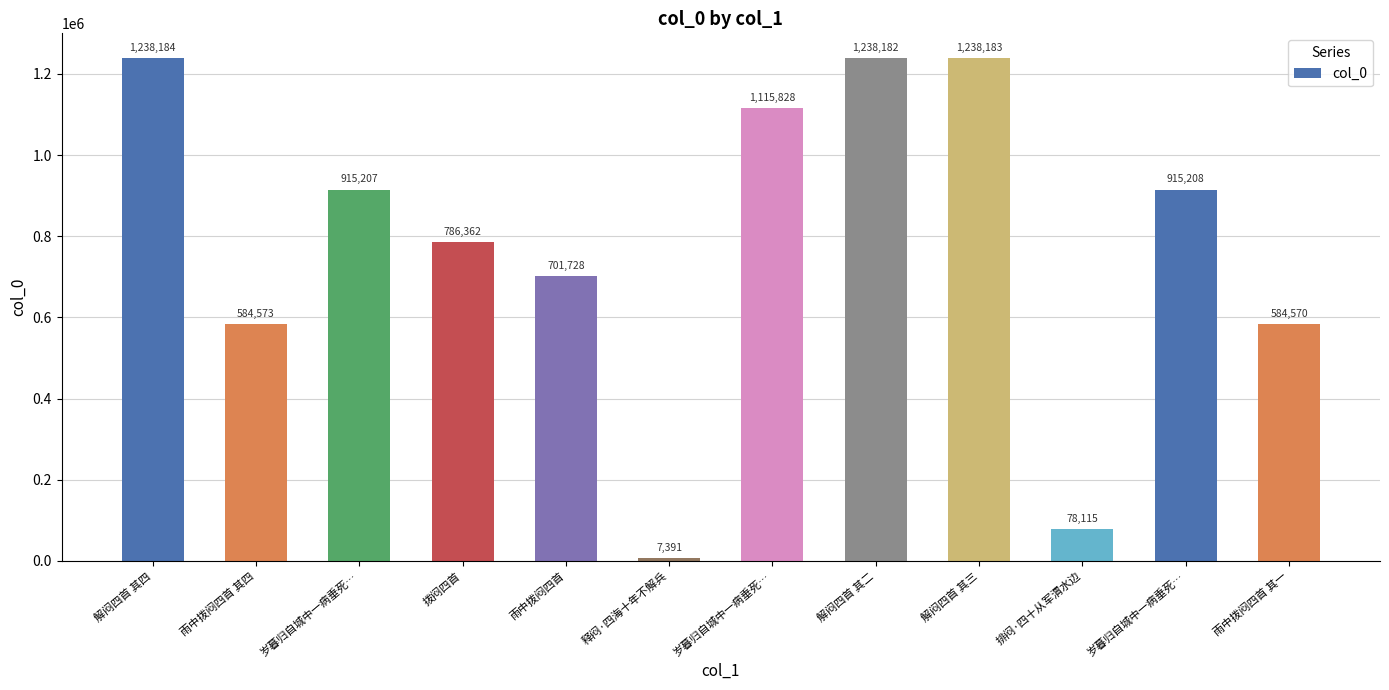

What is the smallest value displayed?

7391